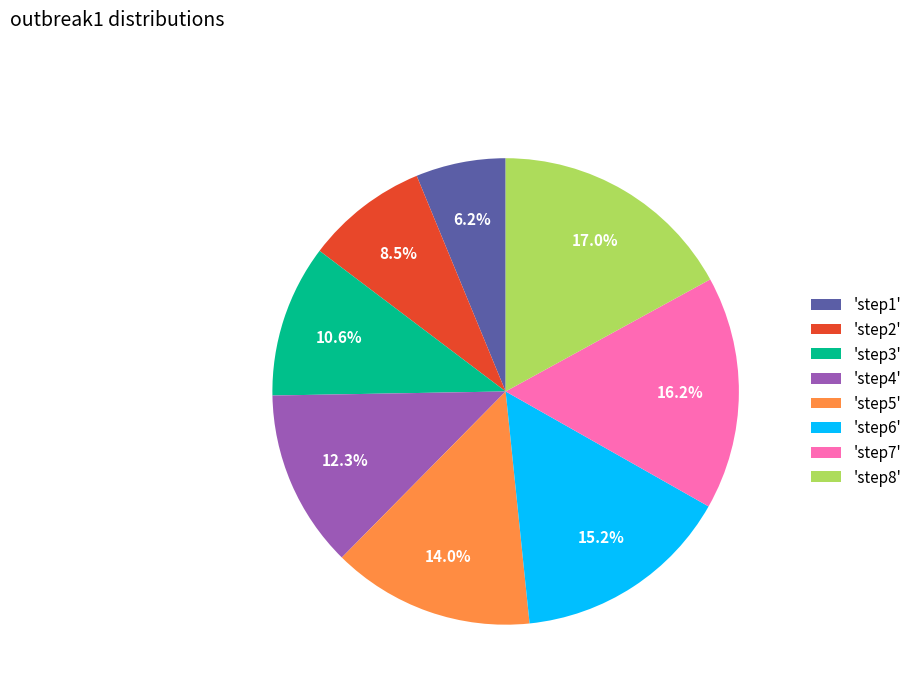

Do 'step5' and 'step2' together represent more than half of the pie?

No